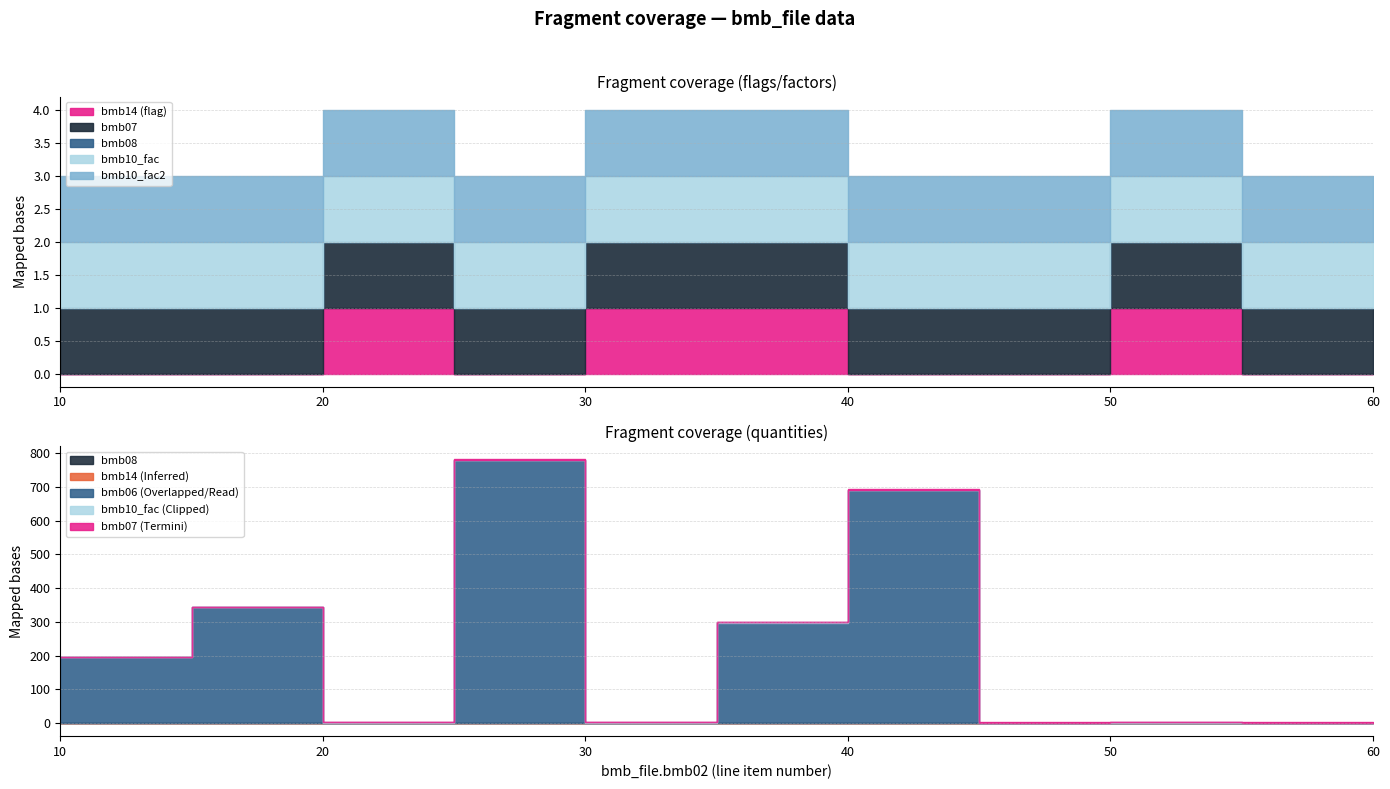

Which series has the largest range (max minus min)?

bmb06